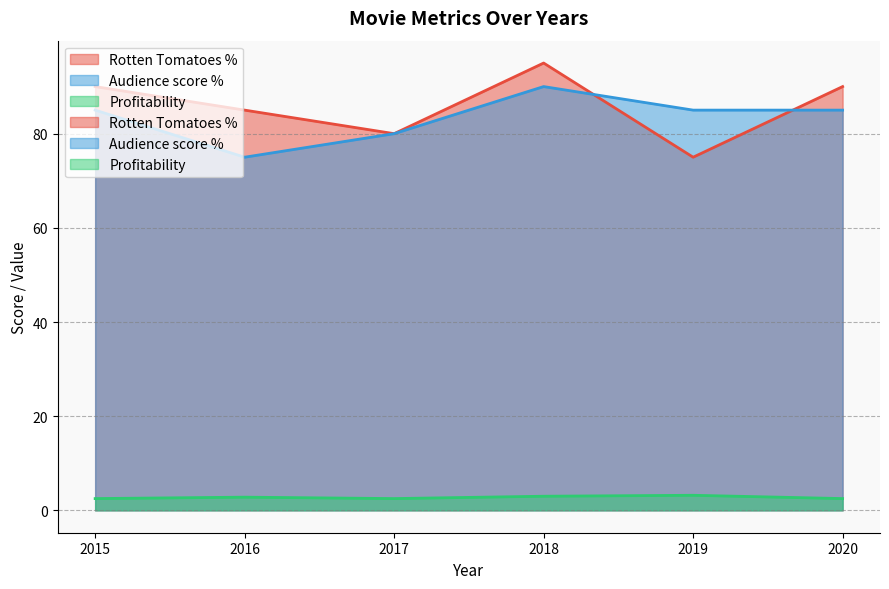

Which series has the largest range (max minus min)?

Rotten Tomatoes %